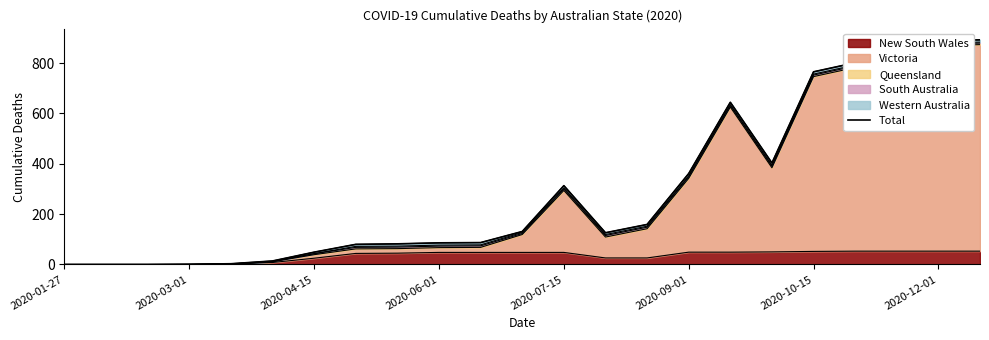

What is the sum of all values?

6766